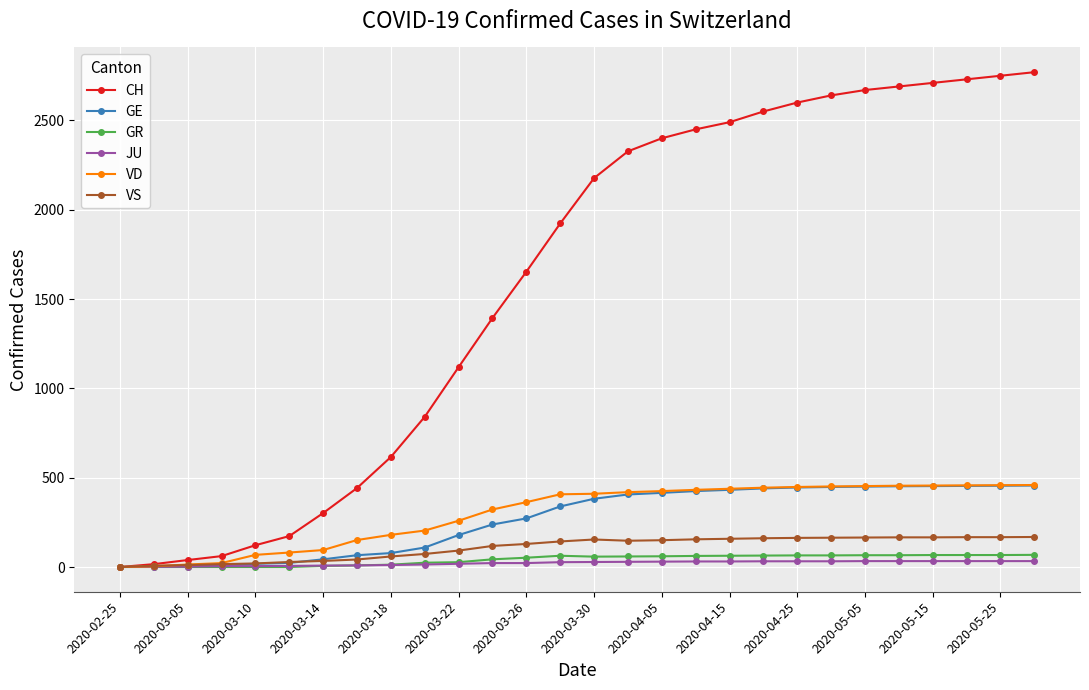

What is the highest value of the VD series?

459